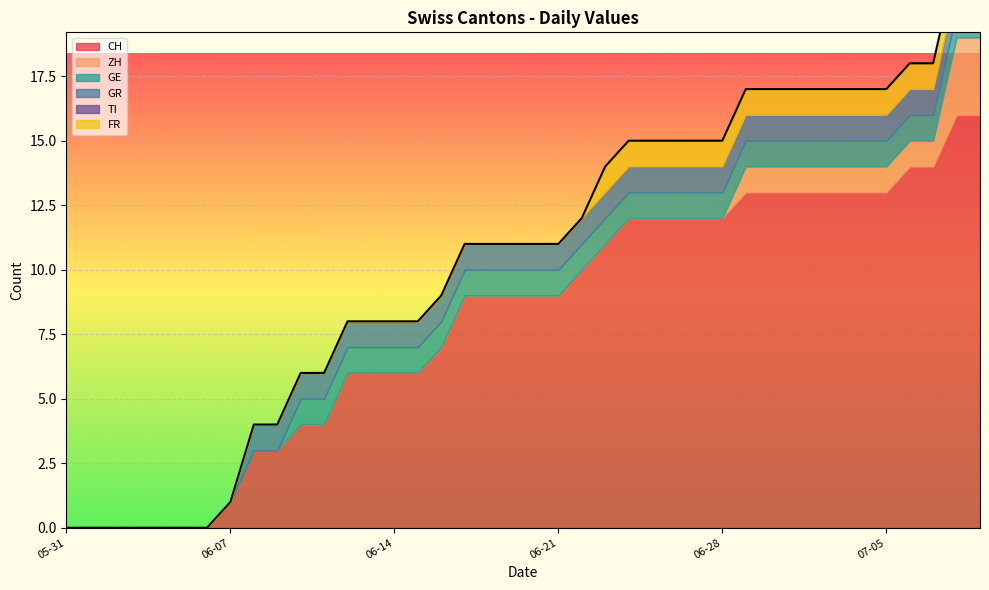

What are all the series names shown in the legend?

CH, ZH, GE, GR, TI, FR